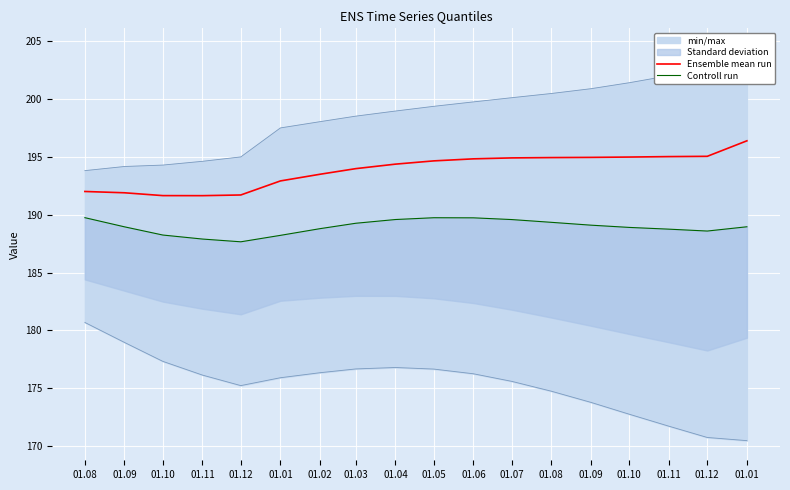

Which series has the largest total across all categories?

Ensemble mean run